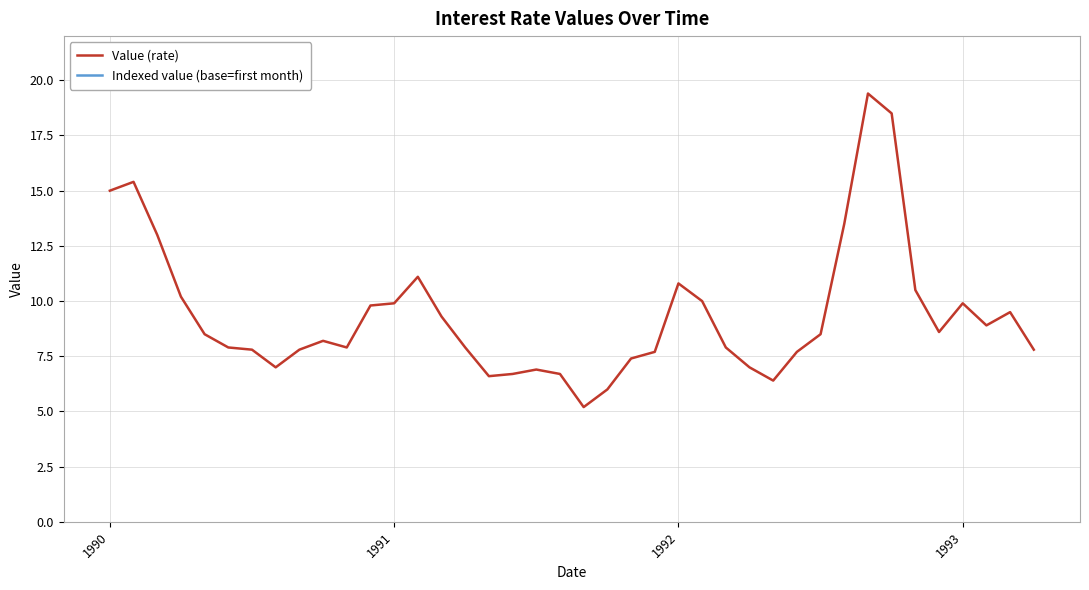

True or false: Indexed value (base=first month) and Value (rate) intersect in this chart.

False